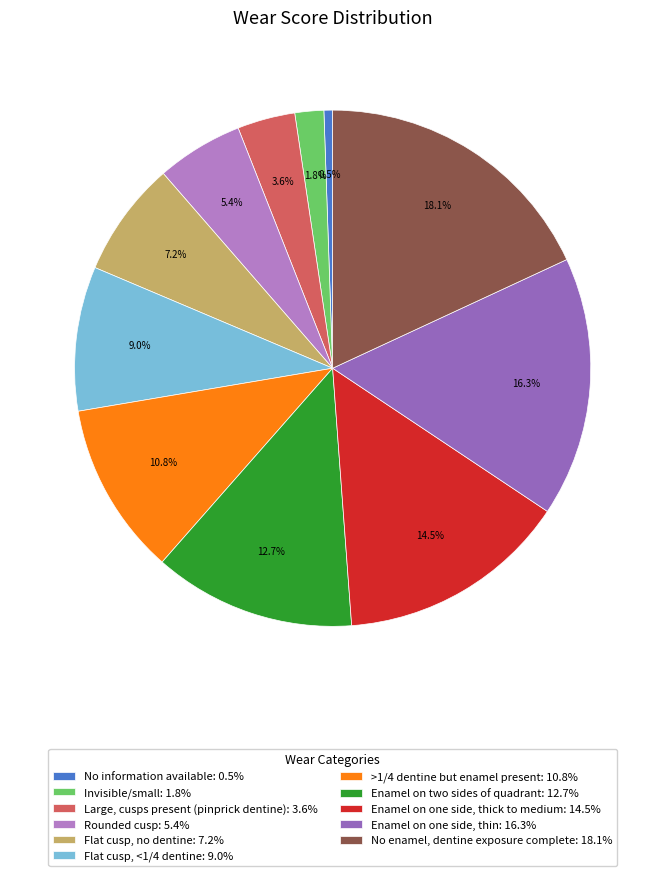

Count the number of slices in the pie.

11